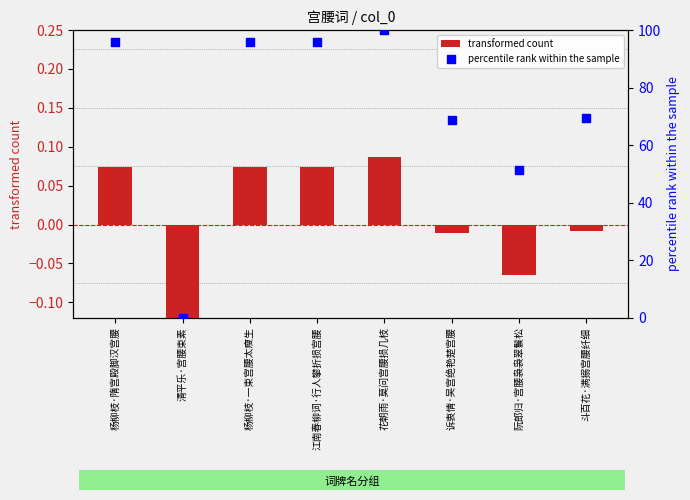

What are all the series names shown in the legend?

transformed count, percentile rank within the sample